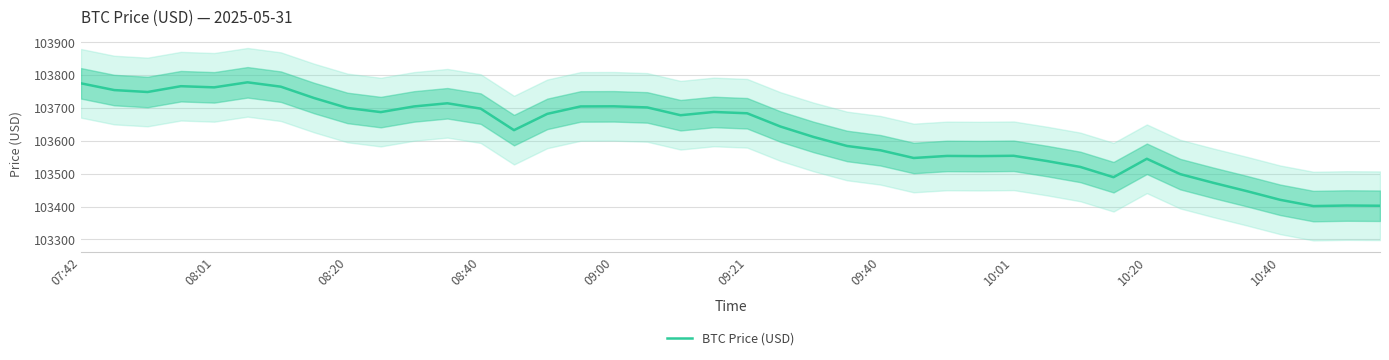

What is the highest value of the BTC Price (USD) series?

103778.0